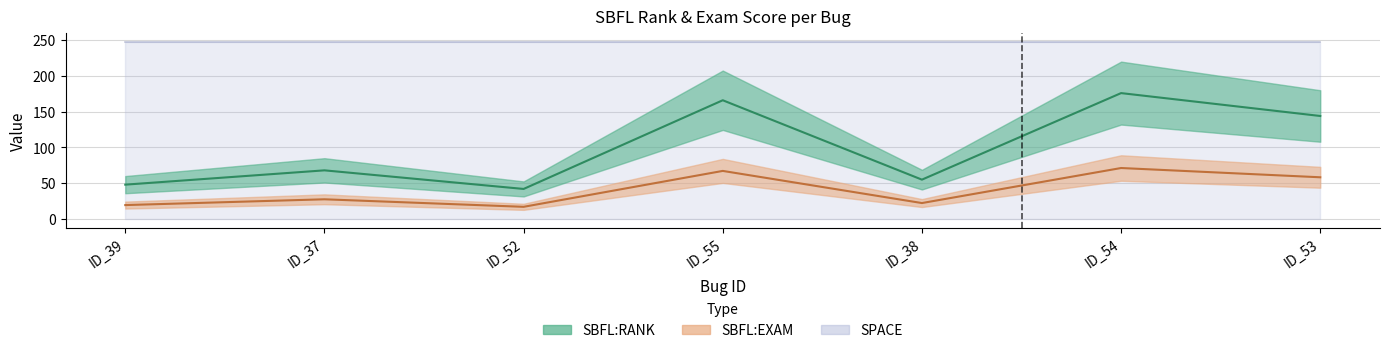

True or false: SBFL:RANK has a value of 32.4 at ID_38.

False